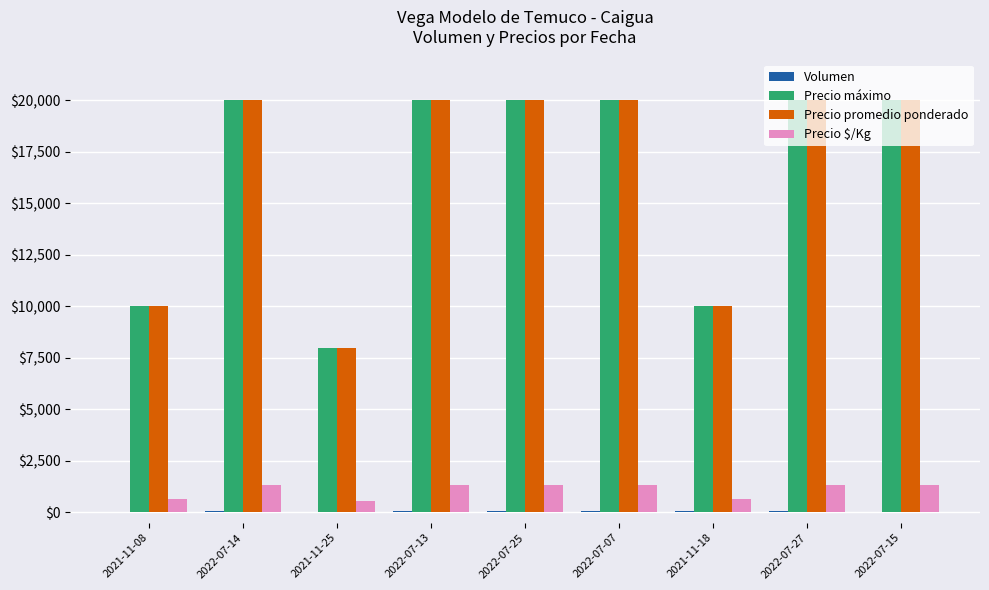

What is the highest value of the Precio máximo series?

20000